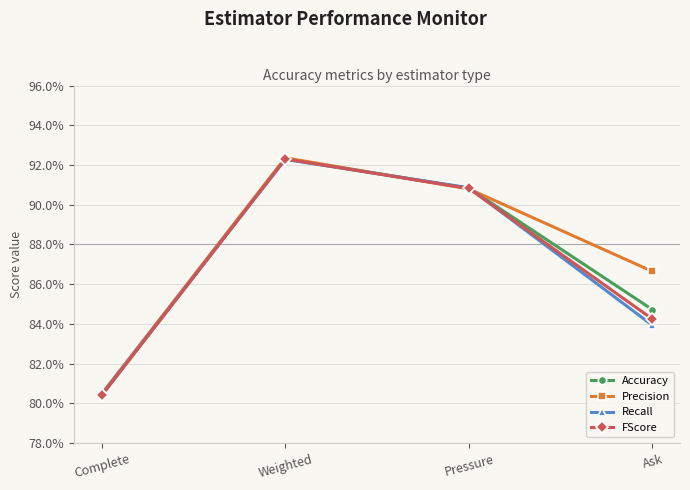

Which label corresponds to the largest value in the chart?

Weighted